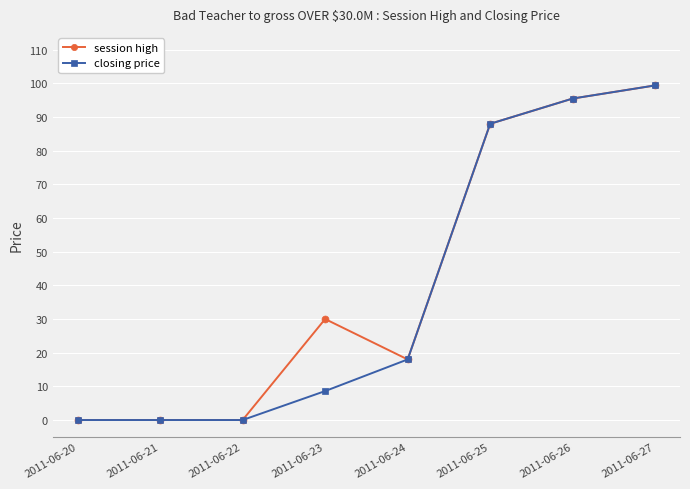

How many data points in session high are less than 30?

4